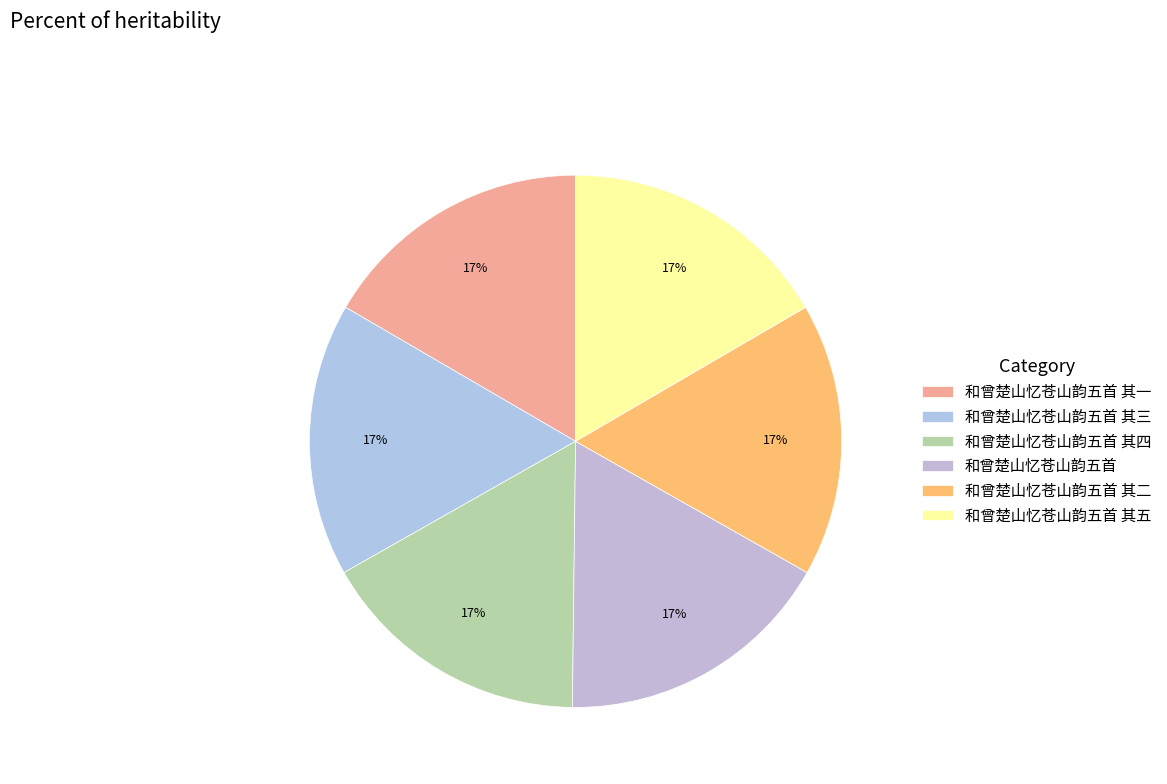

Rank the categories by value from highest to lowest.

和曾楚山忆苍山韵五首, 和曾楚山忆苍山韵五首 其五, 和曾楚山忆苍山韵五首 其四, 和曾楚山忆苍山韵五首 其三, 和曾楚山忆苍山韵五首 其二, 和曾楚山忆苍山韵五首 其一